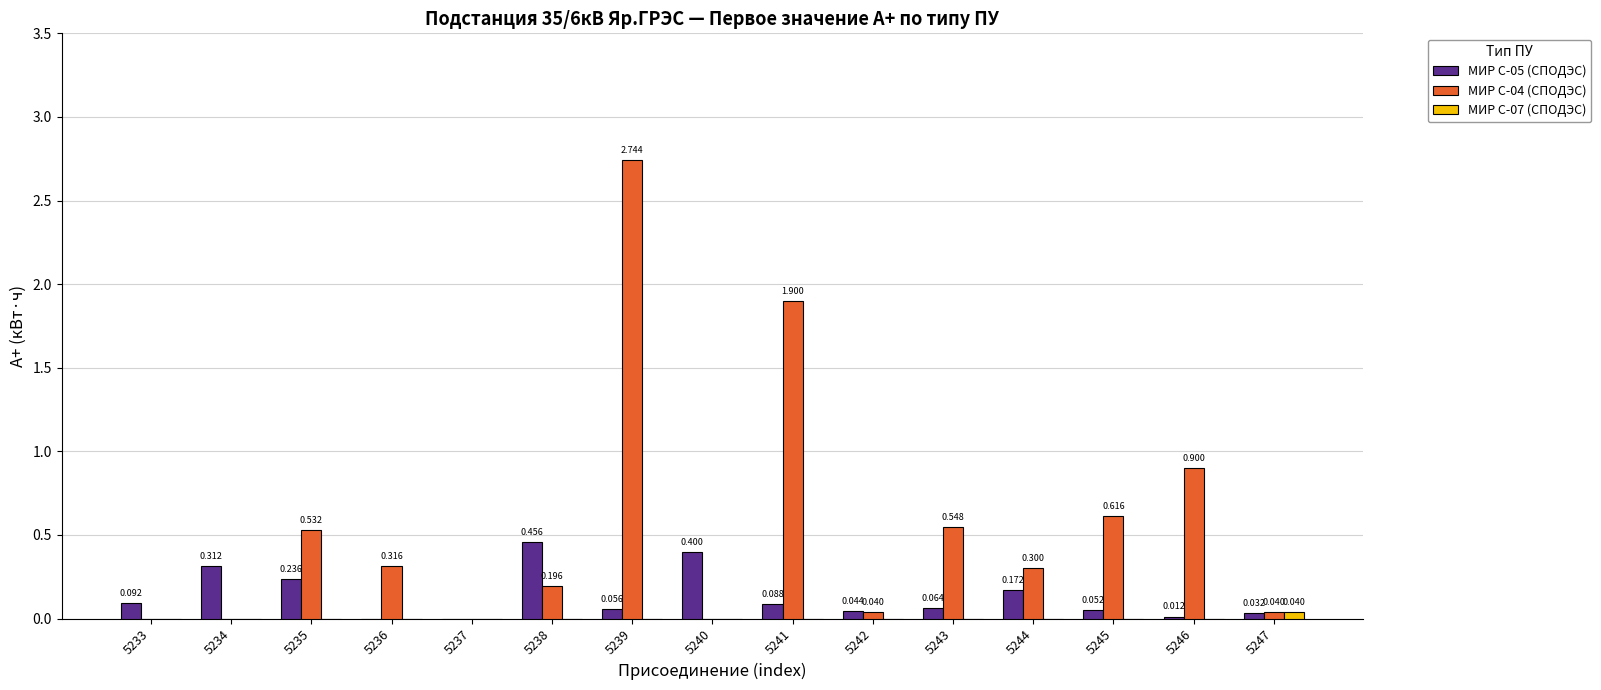

Is the value of МИР С-04 (СПОДЭС) at 5238 greater than the value of МИР С-07 (СПОДЭС) at 5233?

Yes